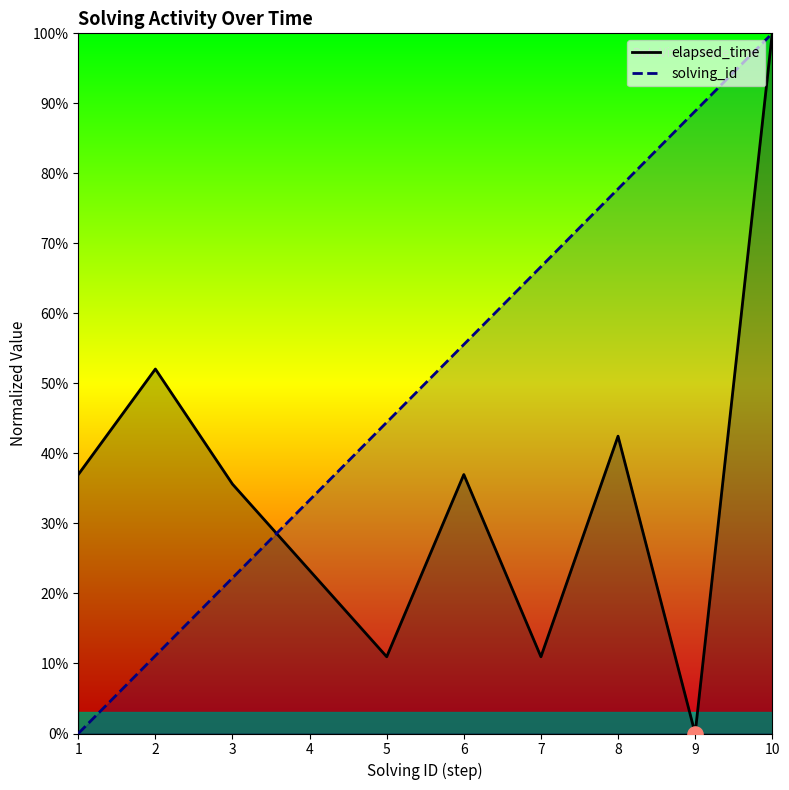

At how many categories does at least one series exceed 82?

2